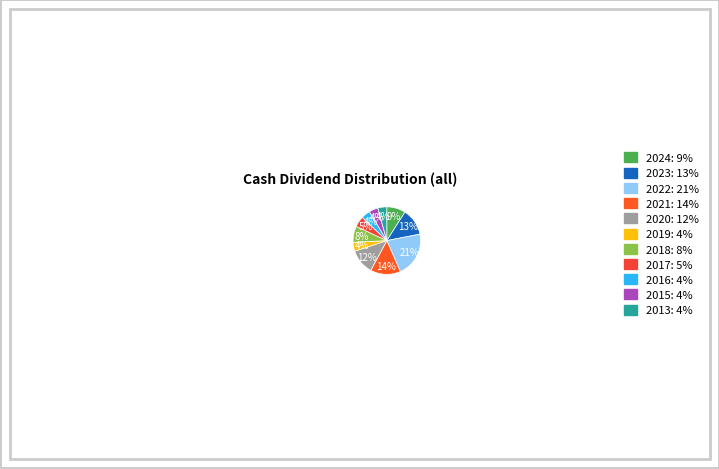

Which slice is the smallest?

2019